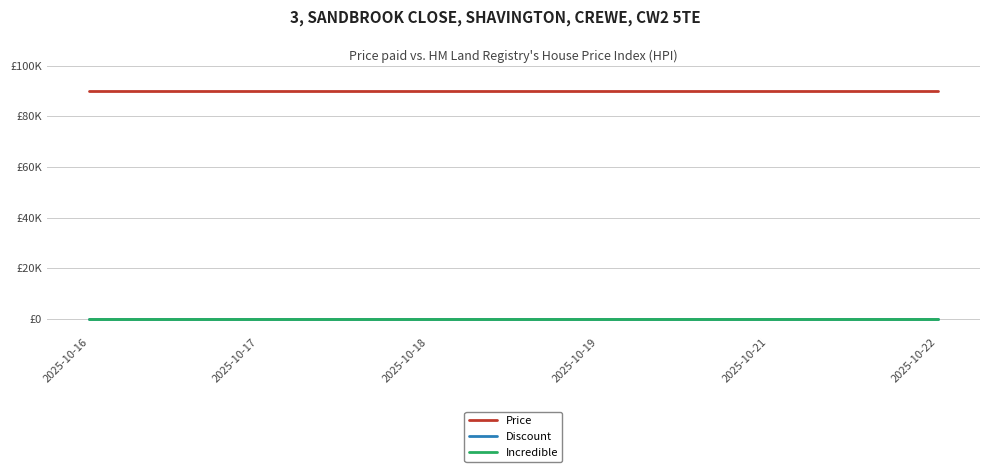

Does the chart display data point markers on the line(s)?

No